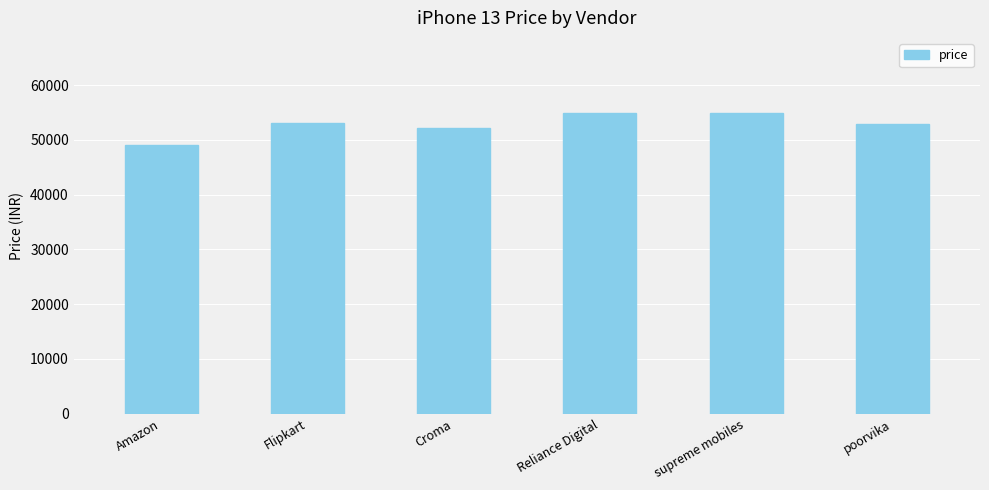

What is the change in value from supreme mobiles to poorvika?

-1910